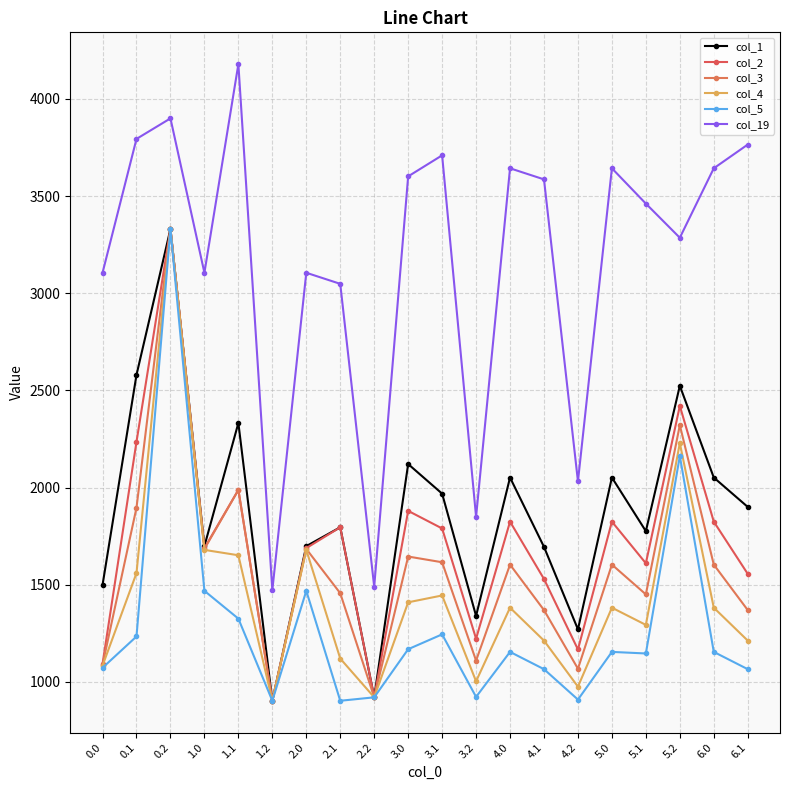

True or false: col_1 and col_2 cross at least once.

False